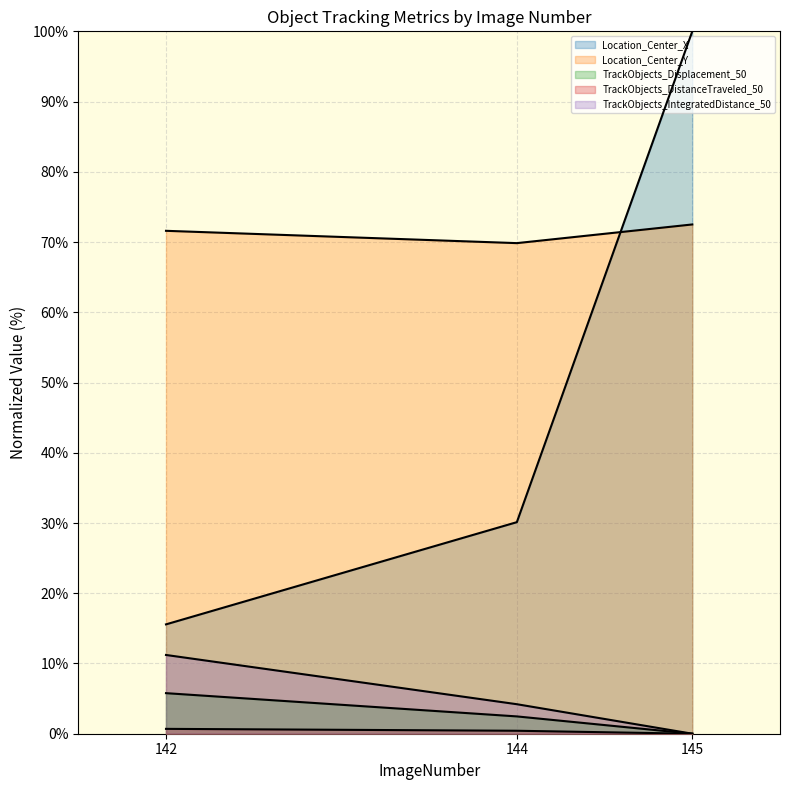

Is it true that TrackObjects_Displacement_50 equals 5.8 at 142?

True